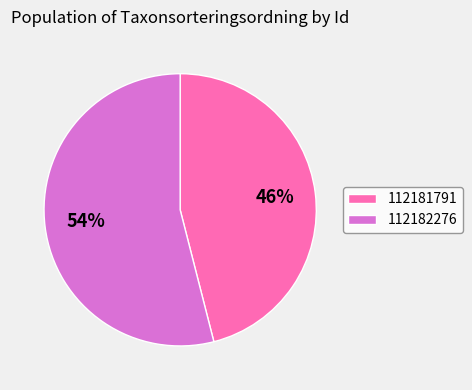

To the nearest percent, what is the combined percentage of 112182276 and 112181791?

100%